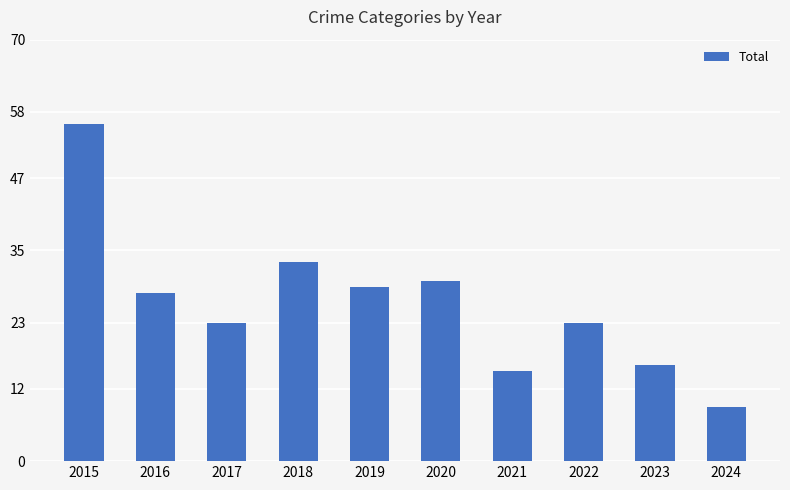

Is it true that the value at 2019 is 14?

False